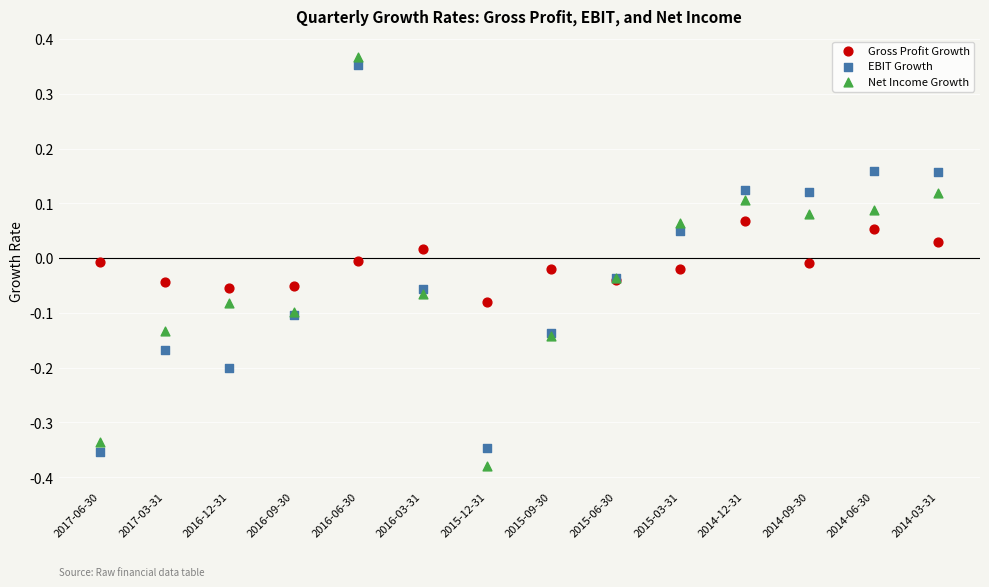

Which series has the widest spread of Y values?

Net Income Growth